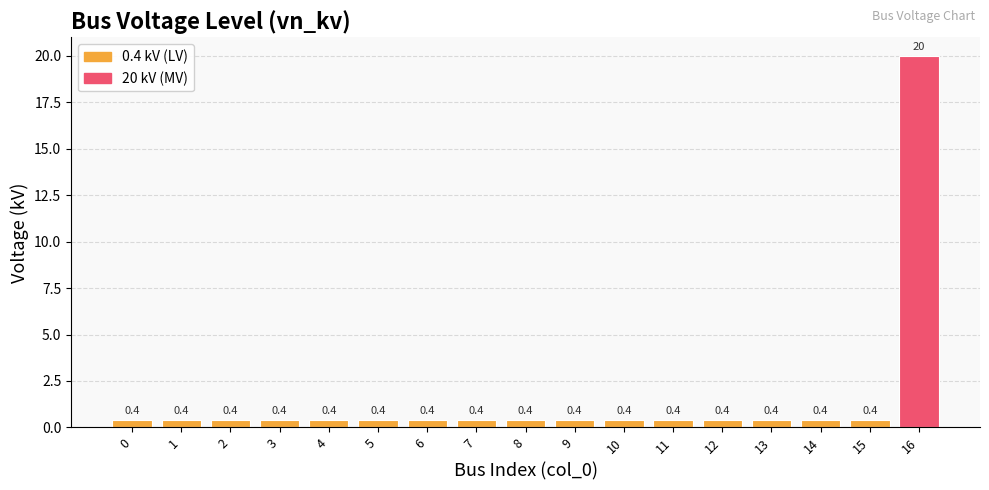

At which category does the chart reach its peak across all series?

16